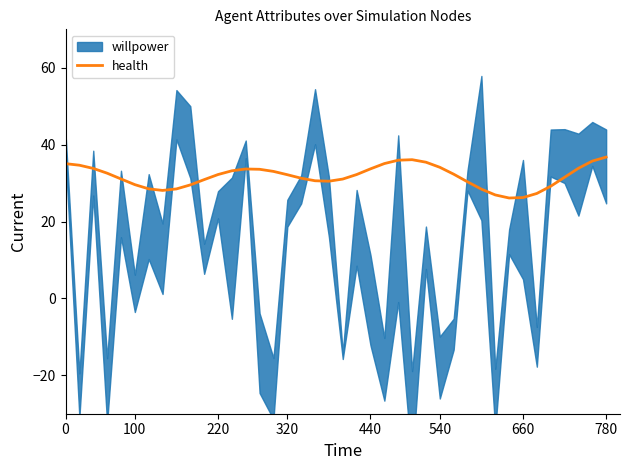

Where is the first local maximum?

13